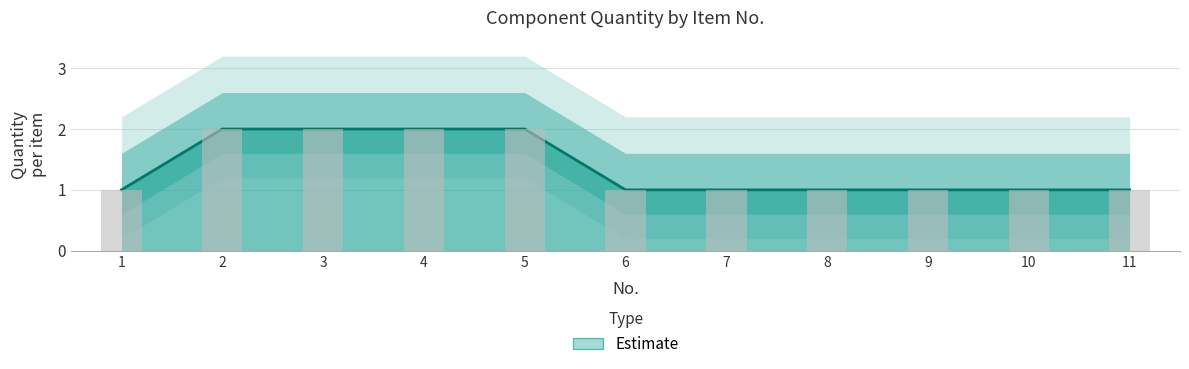

What is the average value?

1